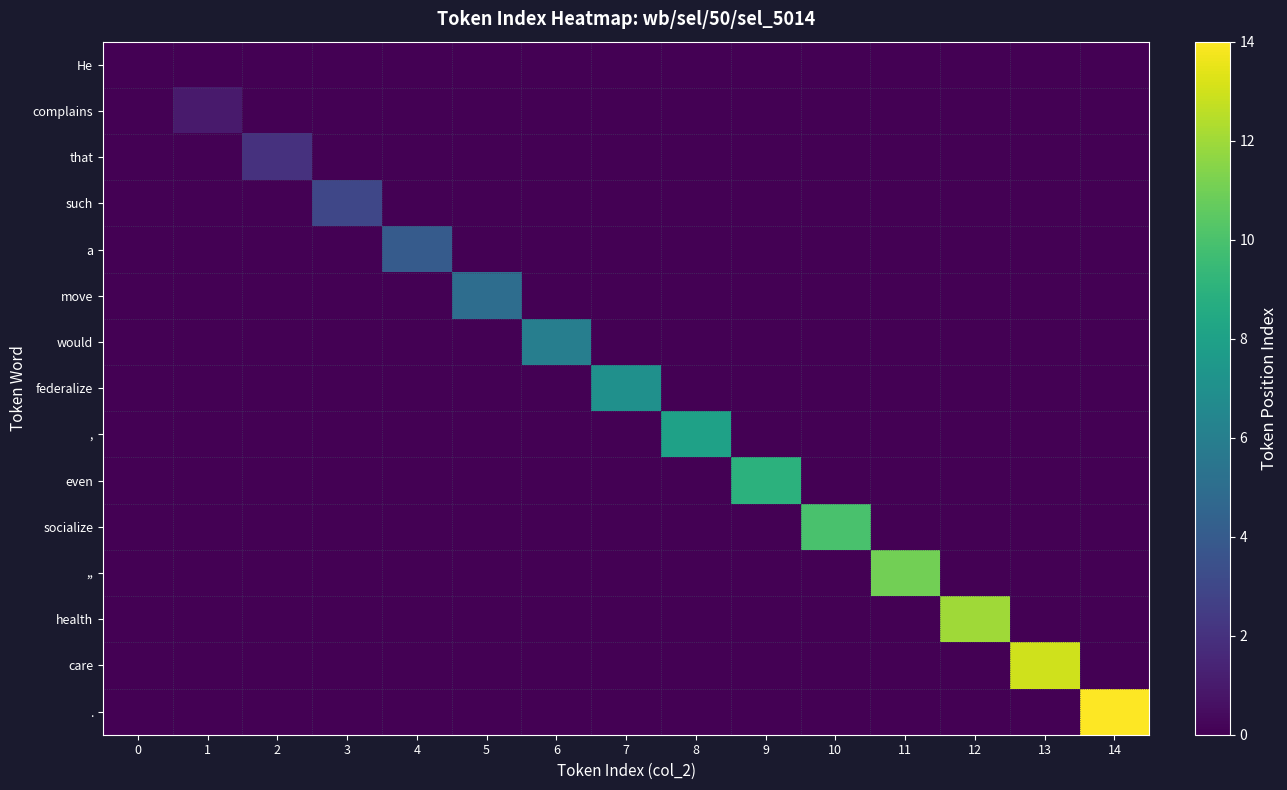

Which series has the largest range (max minus min)?

.